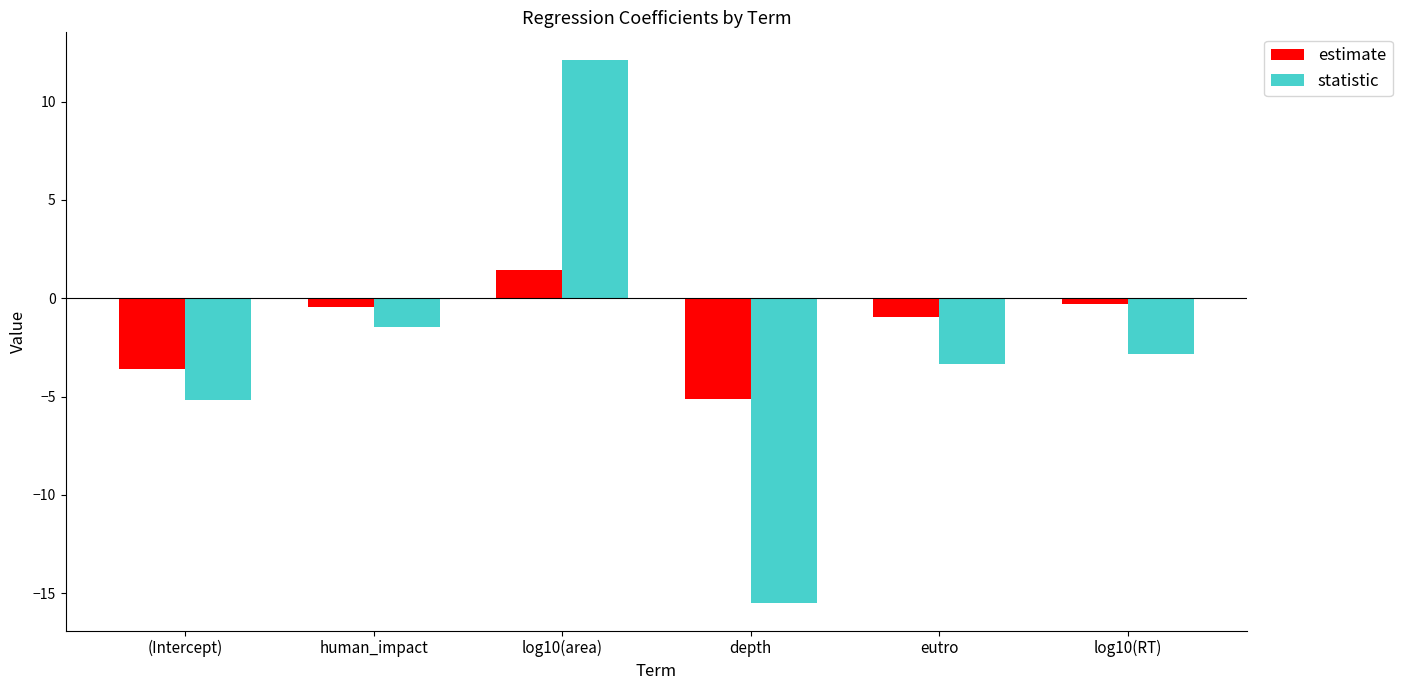

What is the maximum value for estimate?

1.4